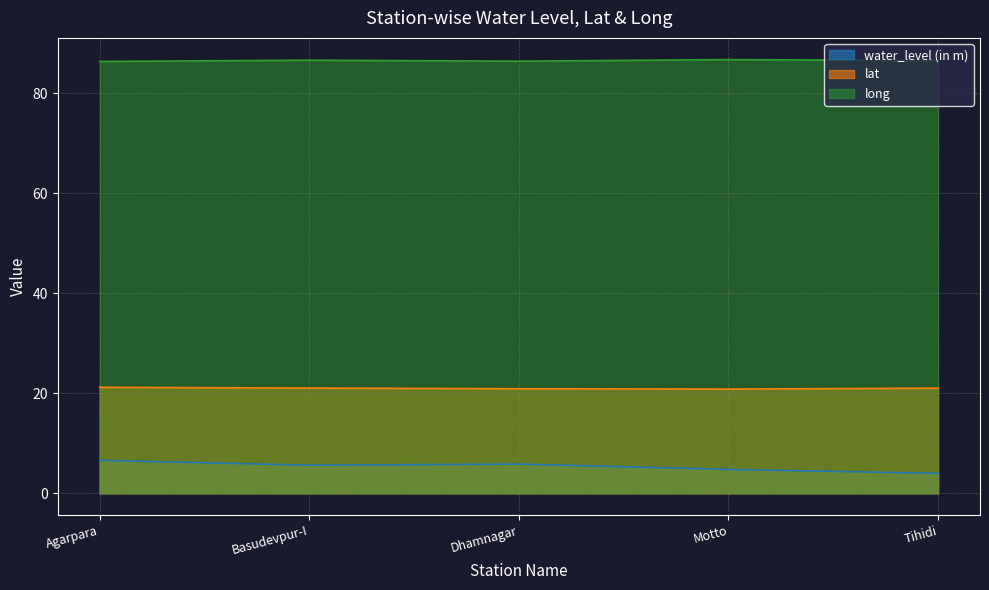

What is the value of the water_level (in m) point at the 1st from the left?

6.6